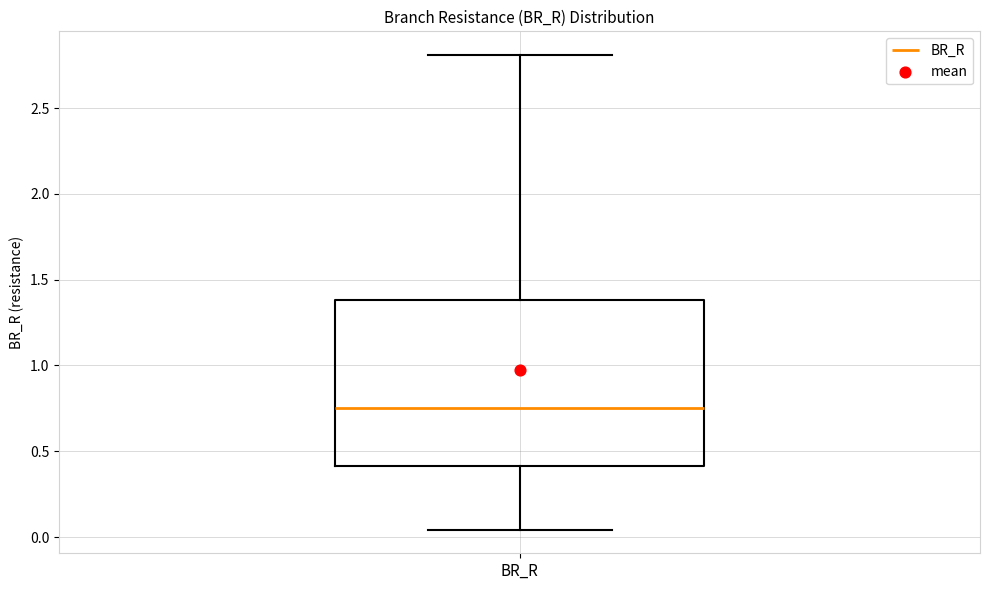

Transcribe this box plot: give where the median line is, the range the box spans, and where the two whiskers end, as read against the y-axis. The values are not printed on the chart, so give them approximately, as read against the axis.

median 0.75, box 0.40 to 1.40, whiskers 0.05 to 2.80